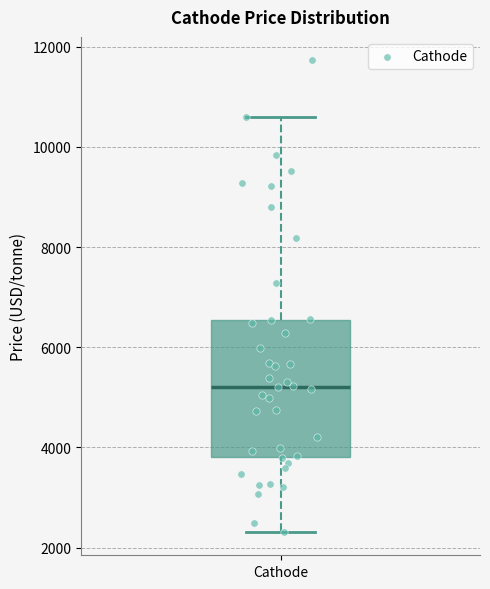

Where is the lower edge of the box for Cathode on the y-axis? The values are not printed on the chart, so give them approximately, as read against the axis.

3800